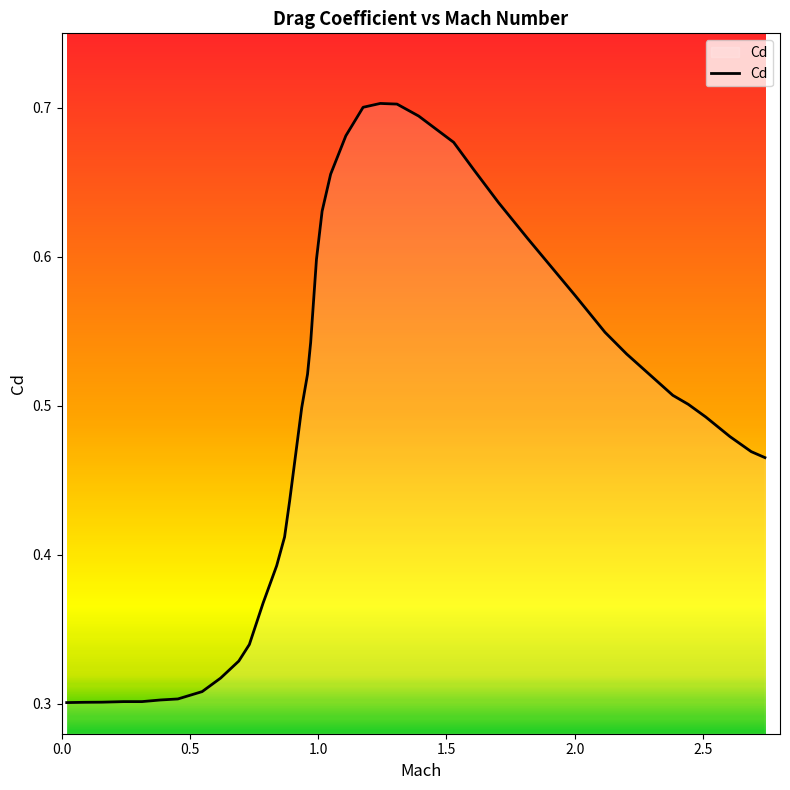

Does the chart display data point markers on the line(s)?

No